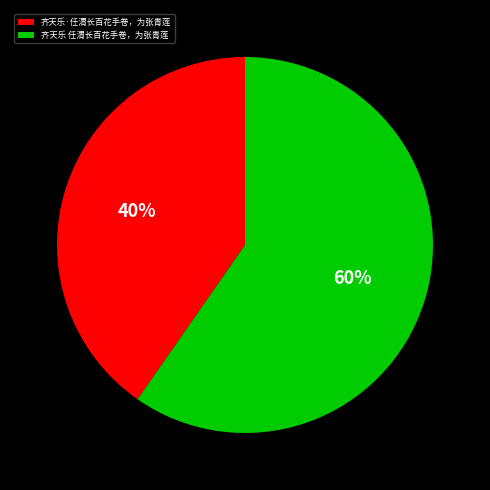

What percentage is the 齐天乐·任渭长百花手卷，为张青莲 slice, to the nearest percent?

40%